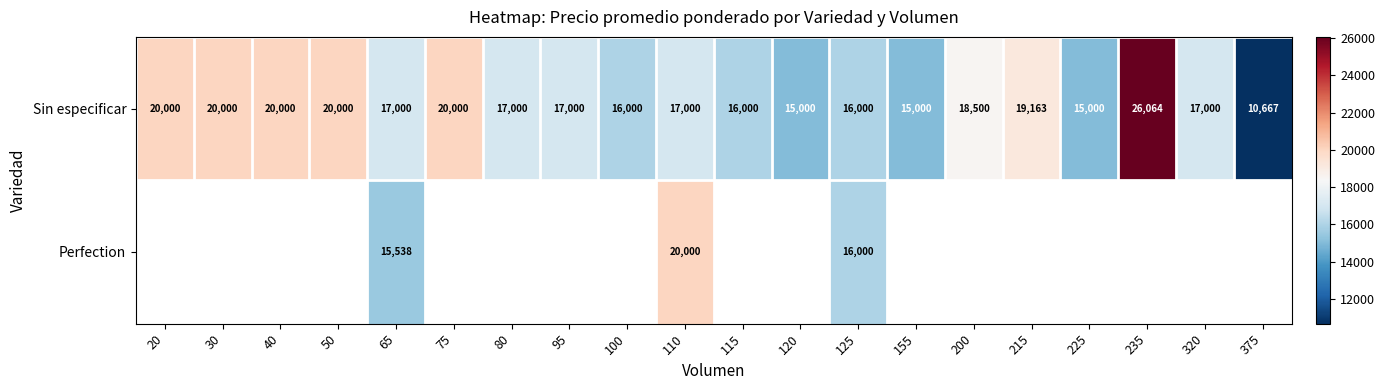

How many series are shown in this chart?

2